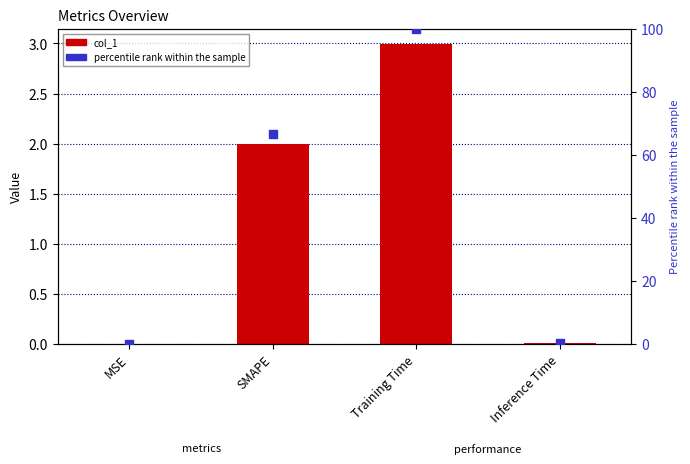

Which series reaches the minimum Y coordinate?

percentile rank within the sample